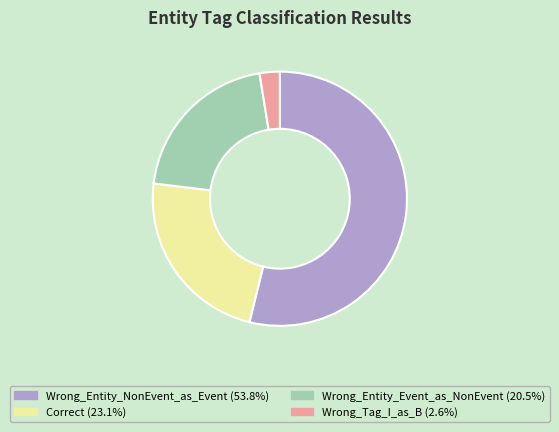

Which category has the smallest portion of the pie?

Wrong_Tag_I_as_B